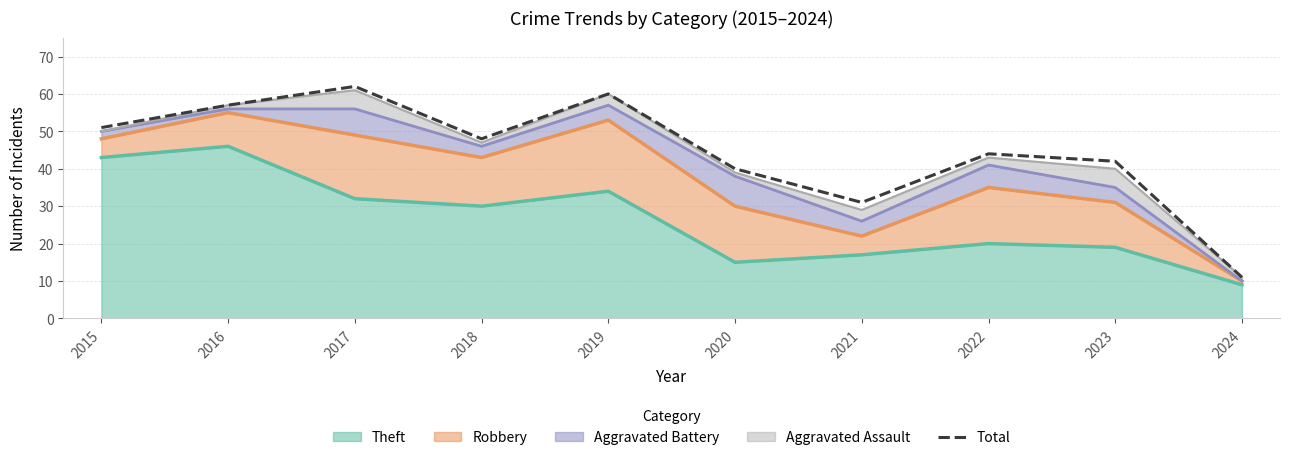

At which category does the data reach its first local peak?

2017